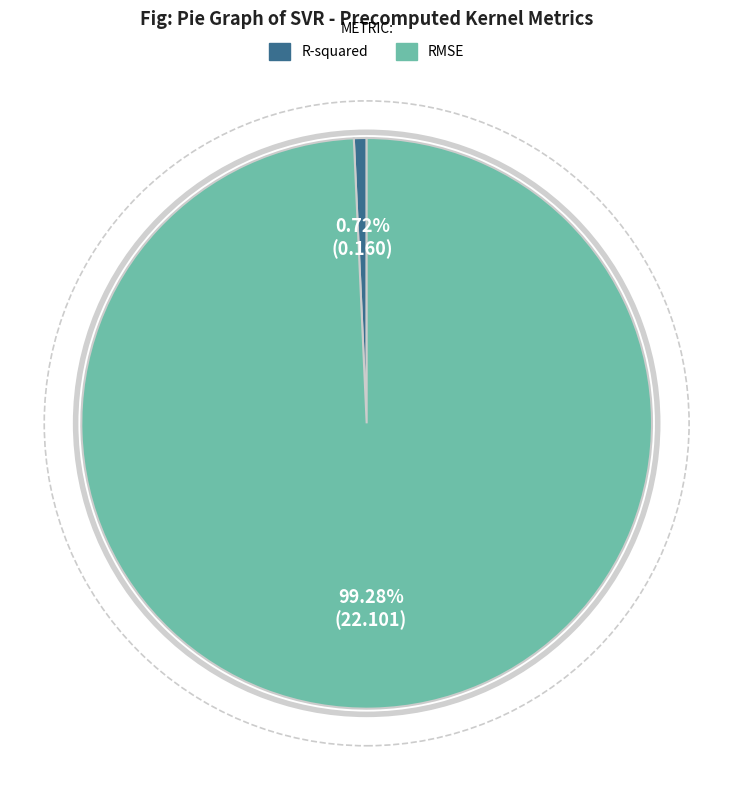

What is the largest slice in the pie chart?

RMSE